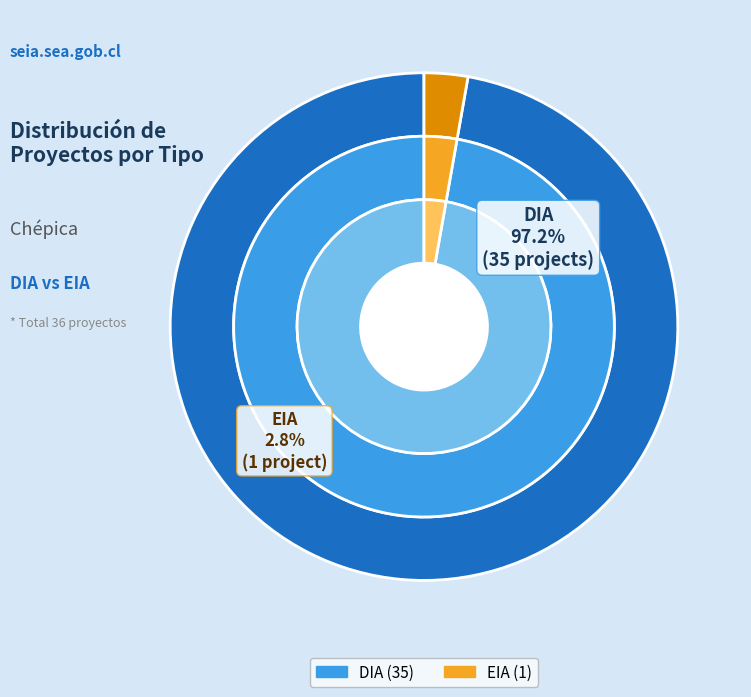

Combined, what portion of the pie is EIA and DIA?

100.0%